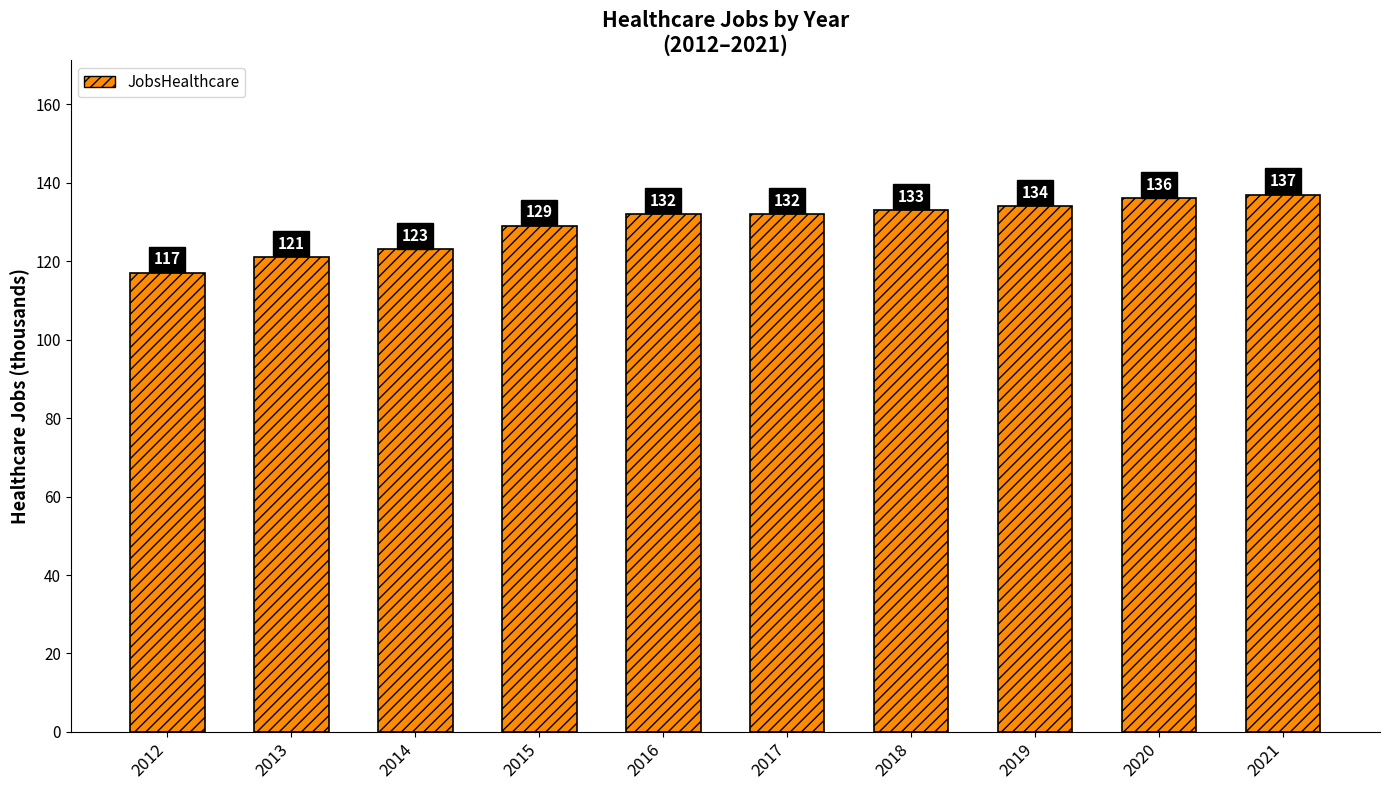

Which category has the highest value across all series?

2021